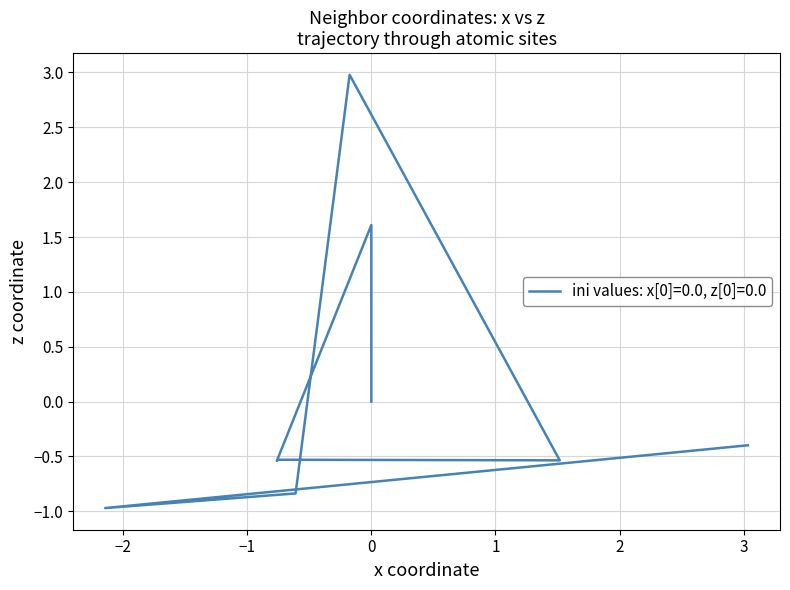

How many points are lower than both their immediate neighbors (excluding endpoints)?

3